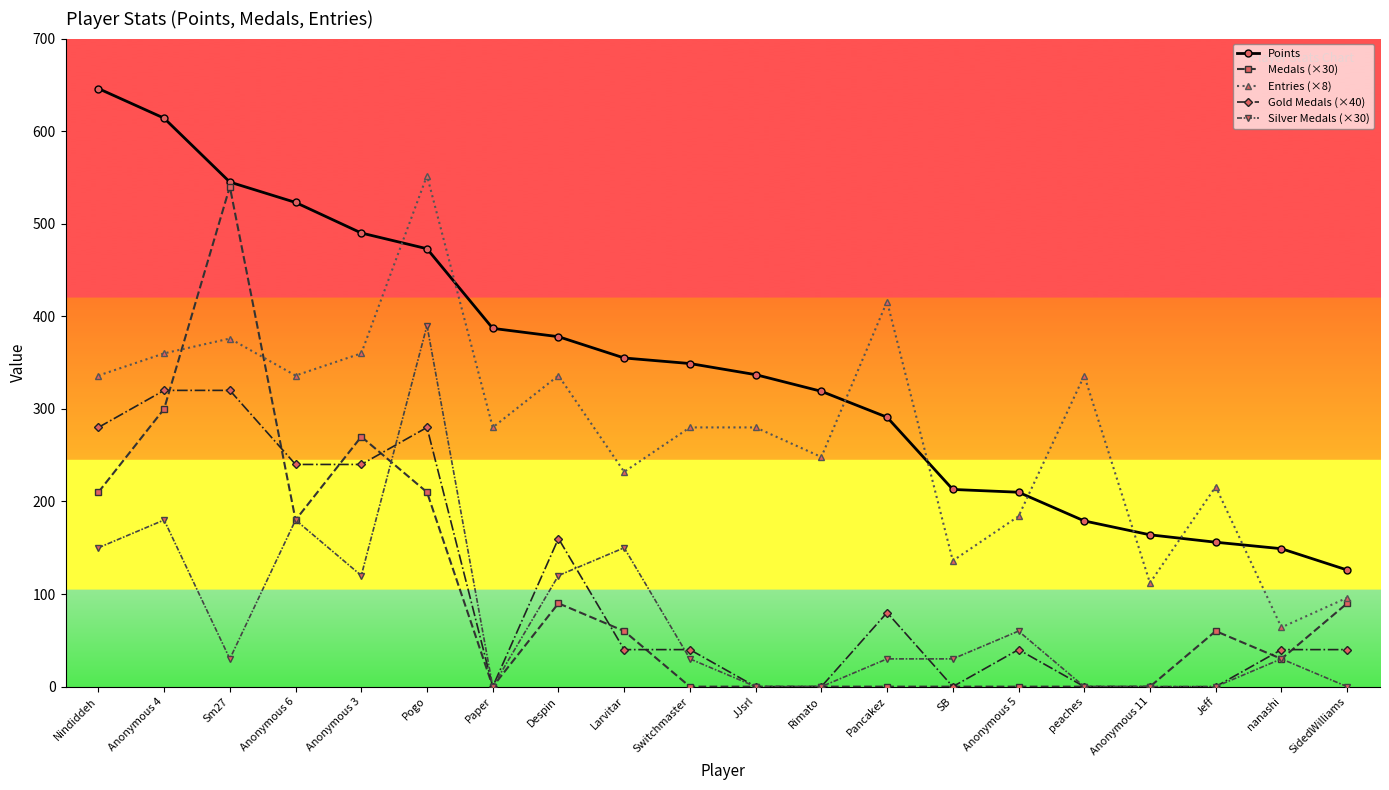

Rank the series at Despin from highest to lowest value.

Points, Entries (×8), Gold Medals (×40), Silver Medals (×30), Medals (×30)